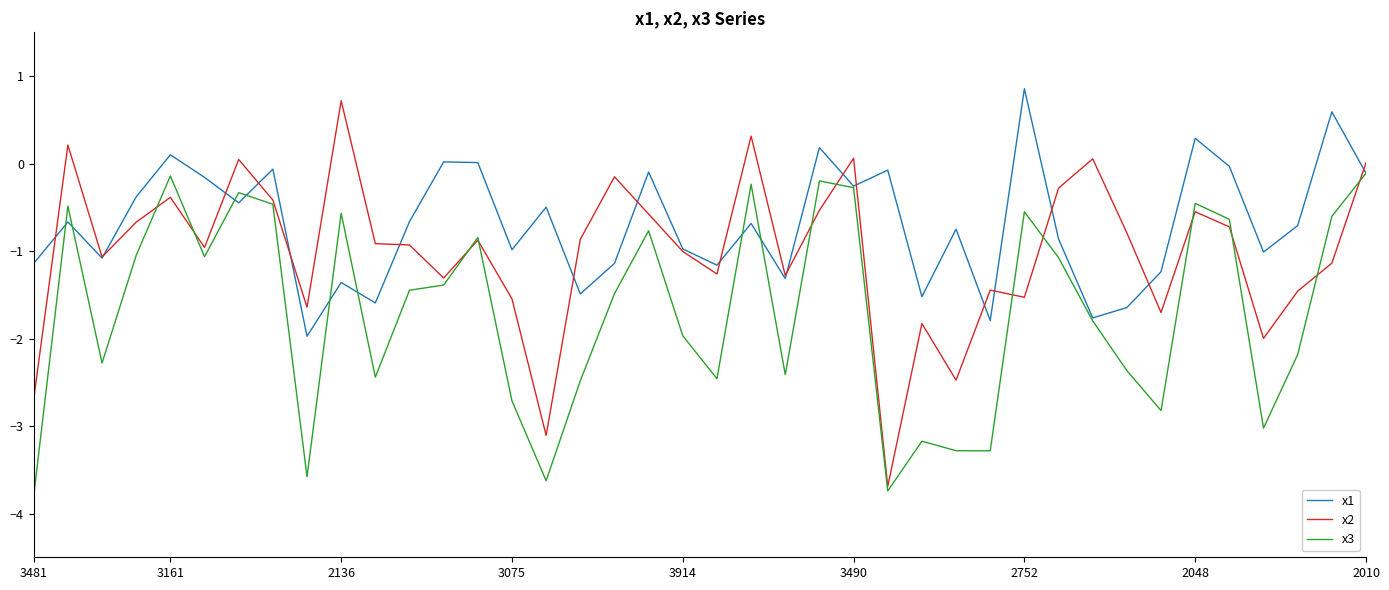

Which series has the largest total across all categories?

x1